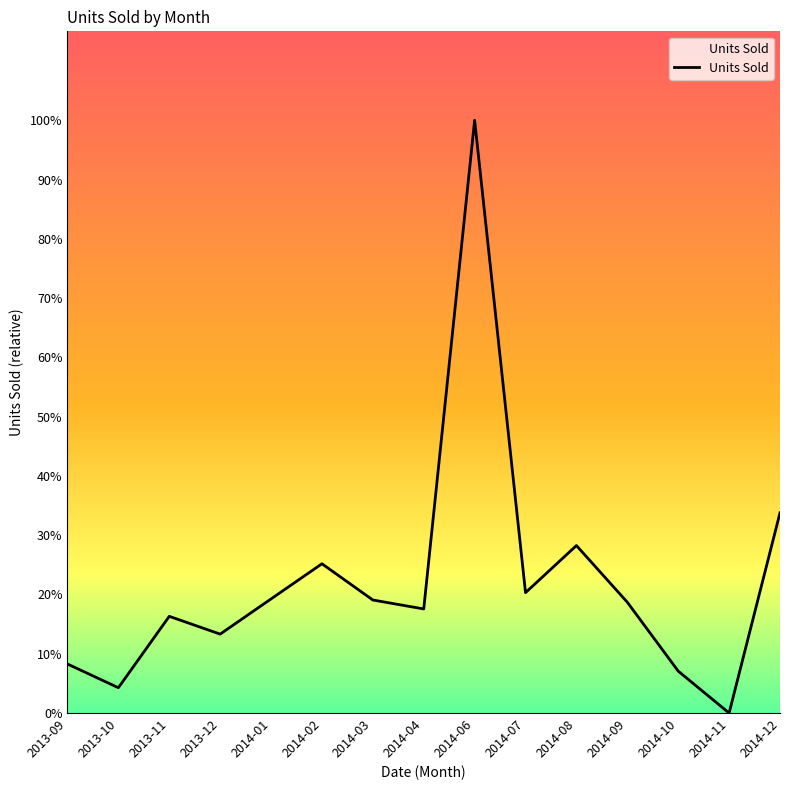

List the labels in order of value, smallest first.

2014-11, 2013-10, 2014-10, 2013-09, 2013-12, 2013-11, 2014-04, 2014-09, 2014-03, 2014-01, 2014-07, 2014-02, 2014-08, 2014-12, 2014-06